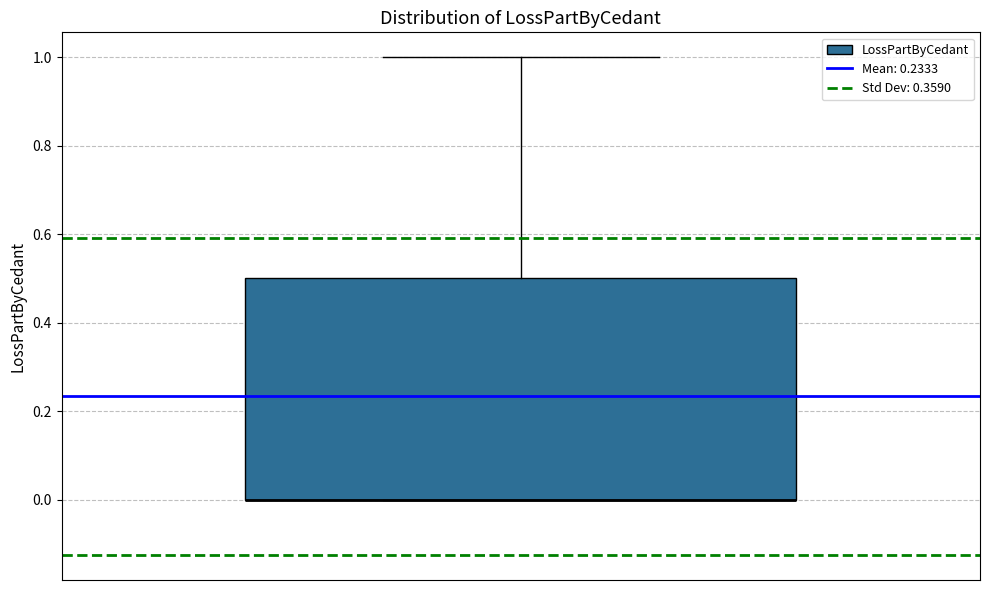

Read this box plot against the y-axis: the position of the median line, the range covered by the box, and the ends of both whiskers. The values are not printed on the chart, so give them approximately, as read against the axis.

median 0.0 (drawn on the box's lower edge), box 0.0 to 0.5, whiskers 0.0 to 1.0